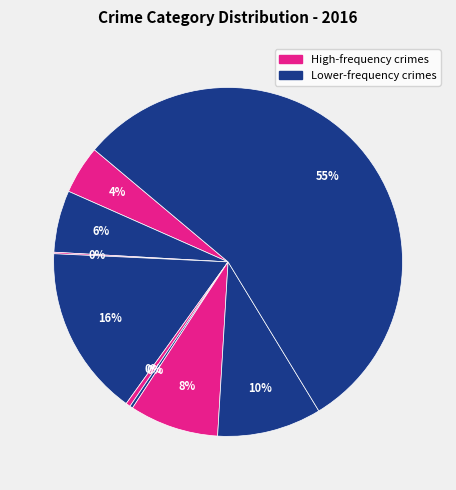

How many segments does this pie chart have?

9